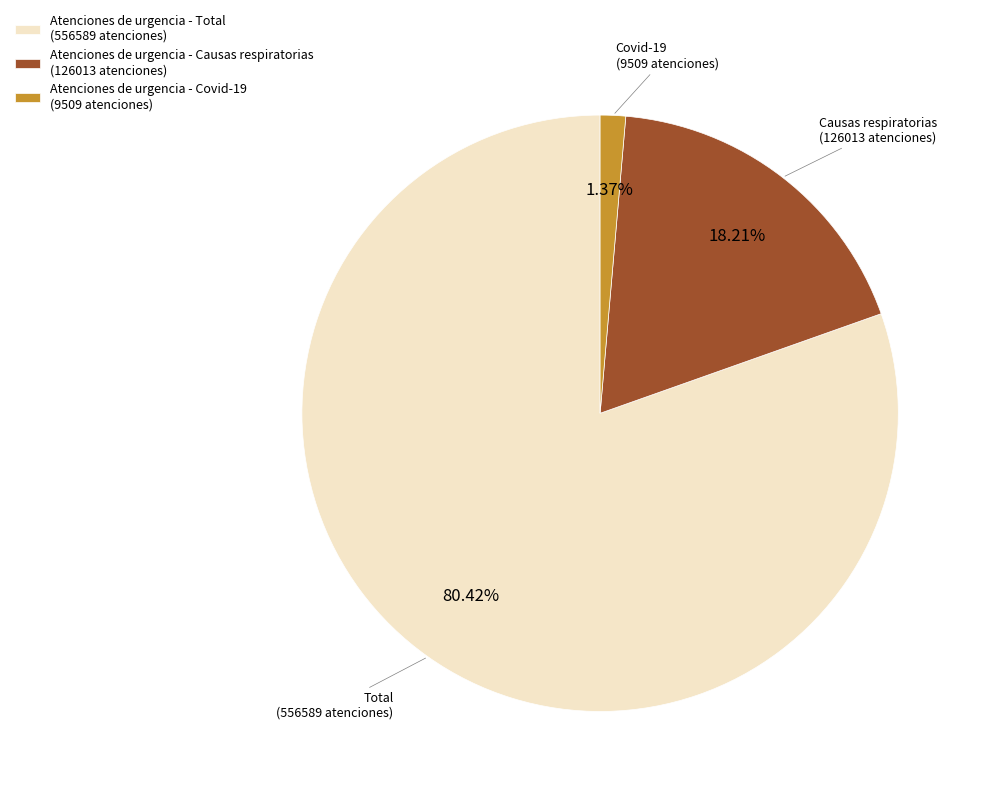

Between Atenciones de urgencia - Total and Atenciones de urgencia - Covid-19, which is larger?

Atenciones de urgencia - Total